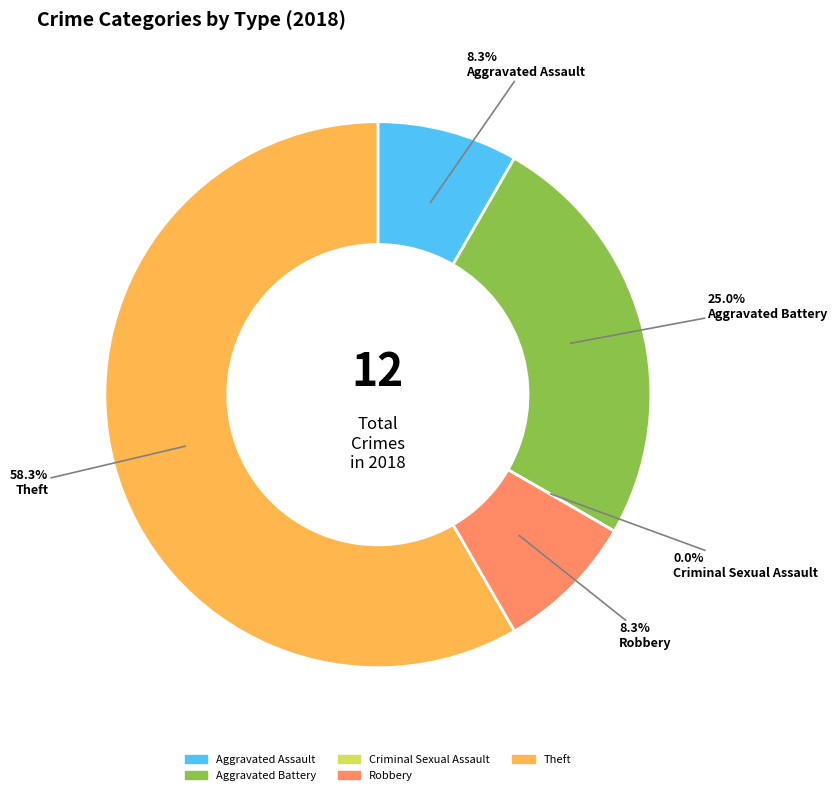

Count the number of slices in the pie.

5